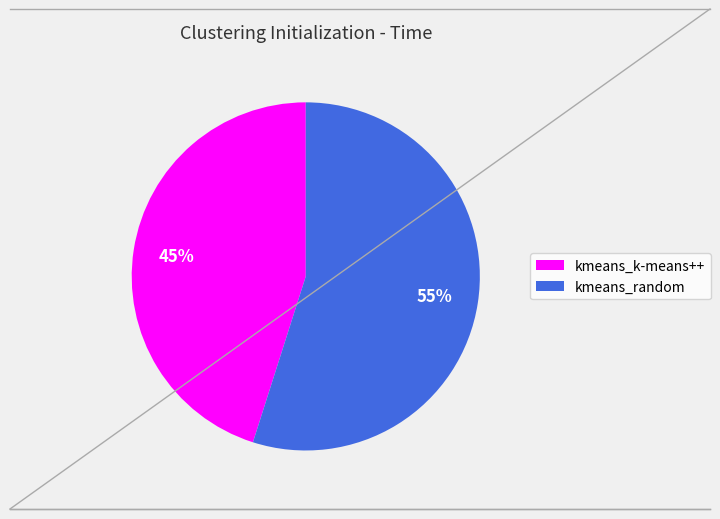

What percentage is the kmeans_random slice, to the nearest percent?

55%